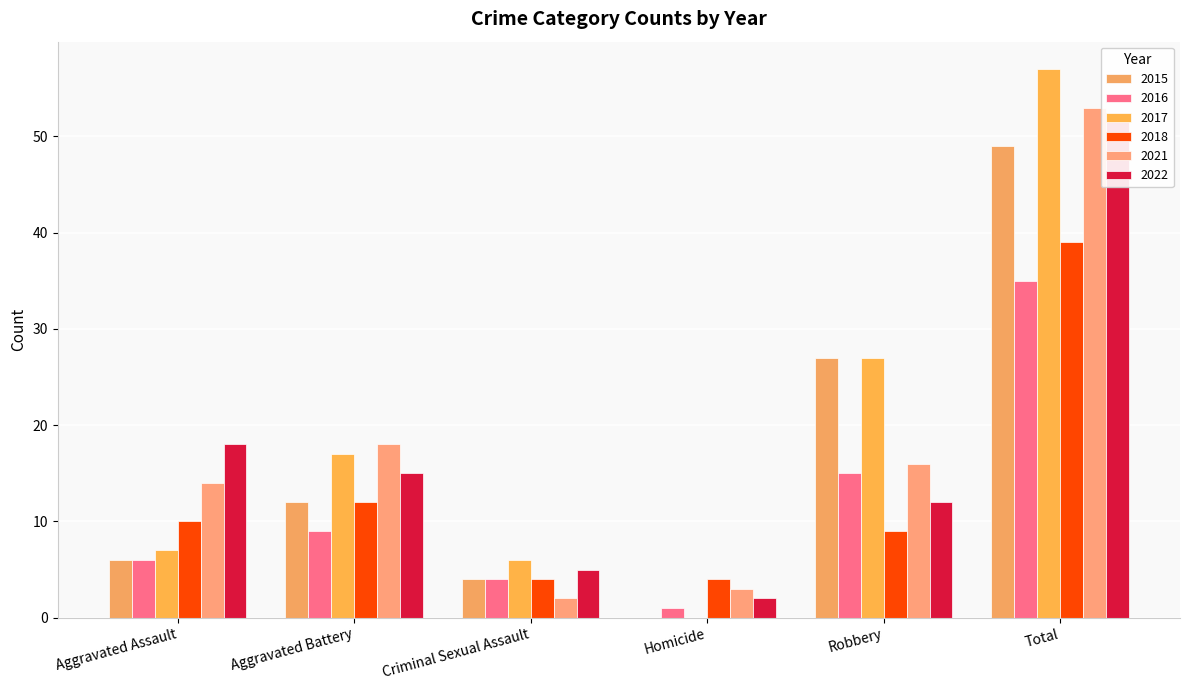

Is it true that 2022 equals 5 at Criminal Sexual Assault?

True